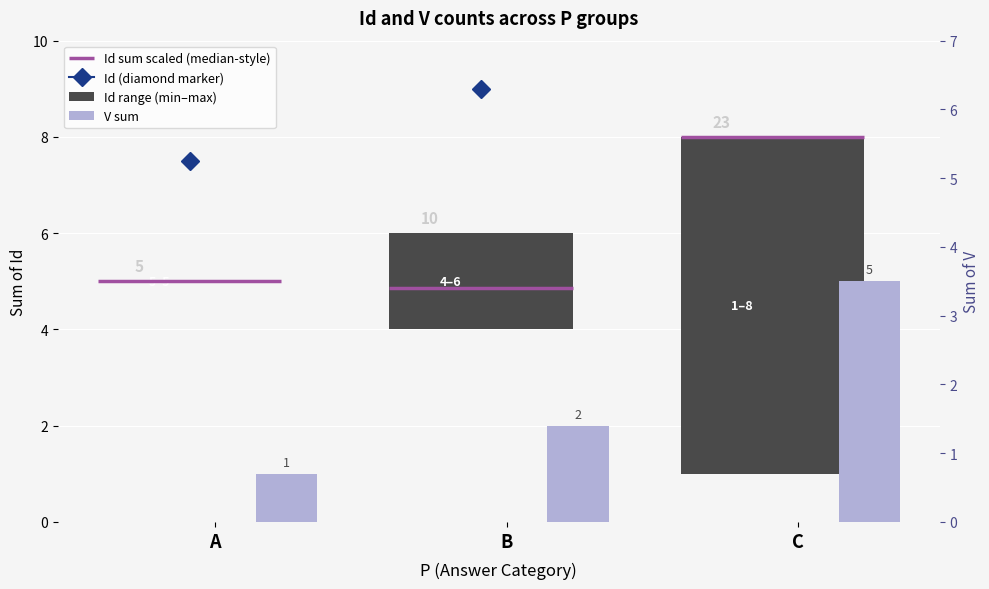

Is it true that V sum equals 1 at A?

True